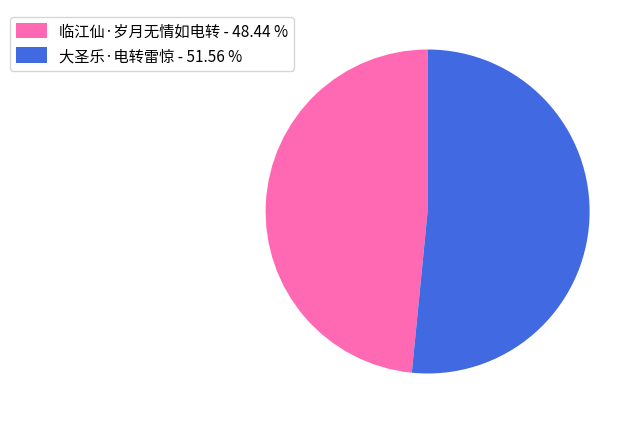

Is the sum of 大圣乐·电转雷惊 - 51.56 % and 临江仙·岁月无情如电转 - 48.44 % greater than half?

Yes